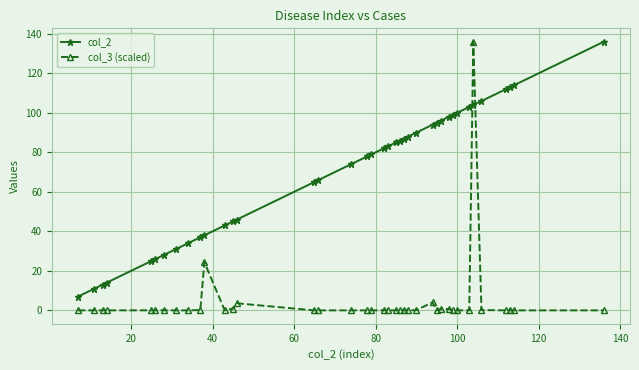

What is the maximum value shown in the chart?

136.0